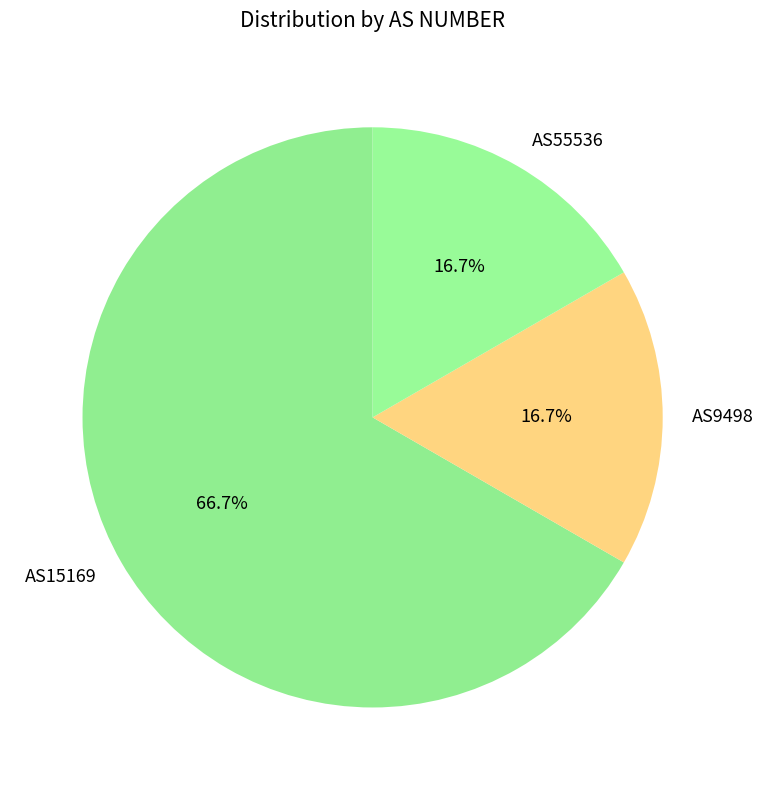

True or false: AS55536 accounts for 17% of the total.

True